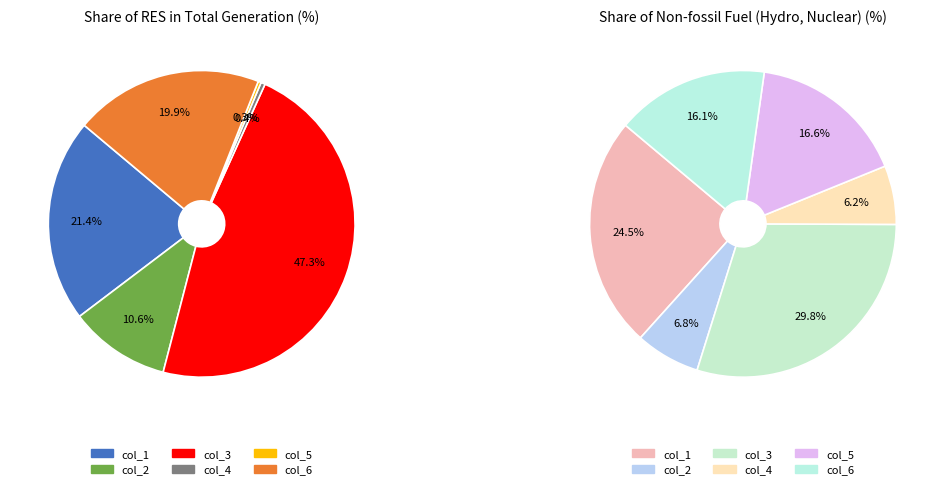

Is there any slice that represents more than half of the pie?

No